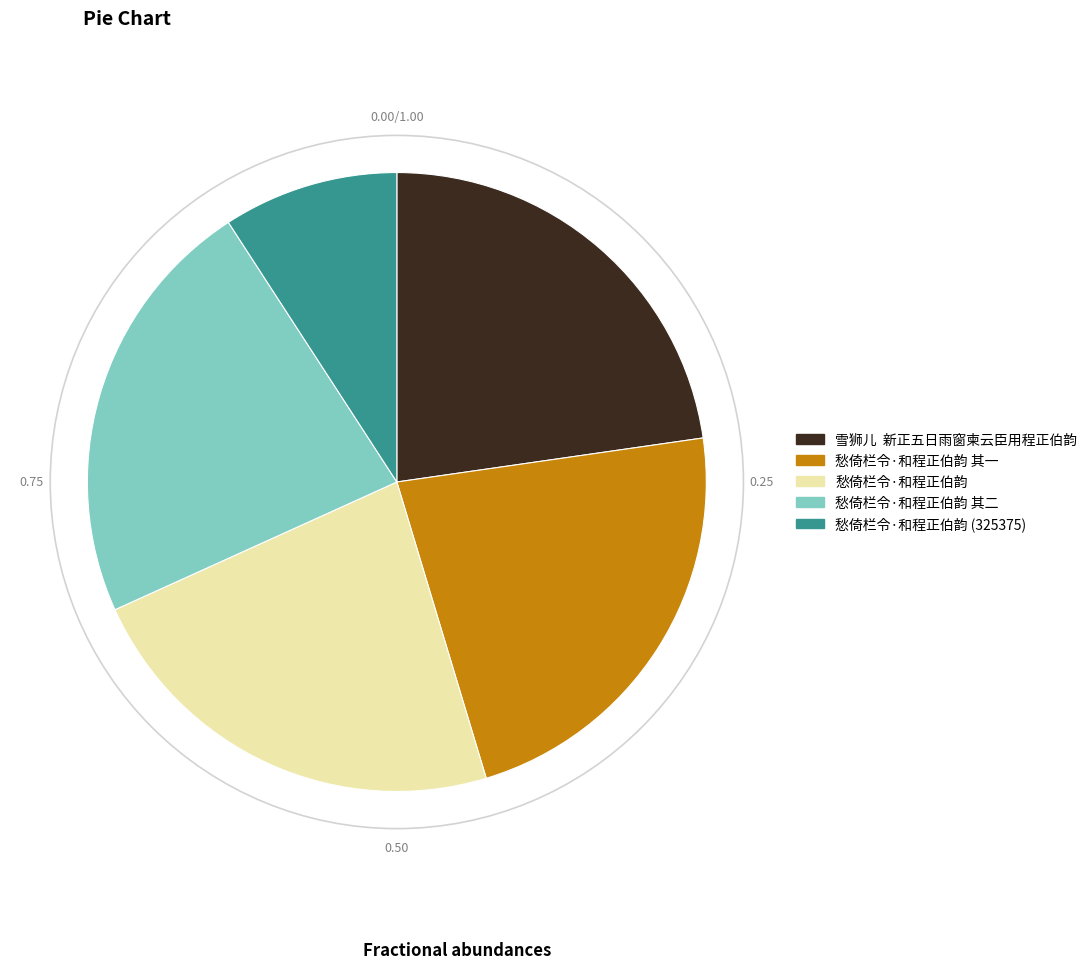

What is the ratio of the value at 雪狮儿 新正五日雨窗柬云臣用程正伯韵 to the value at 愁倚栏令·和程正伯韵 (325375)?

2.5